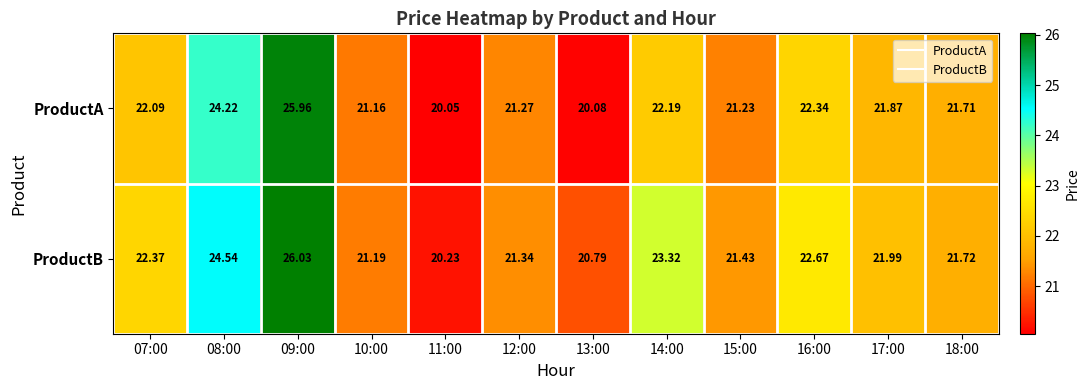

What is the total value across all series at 08:00?

48.8